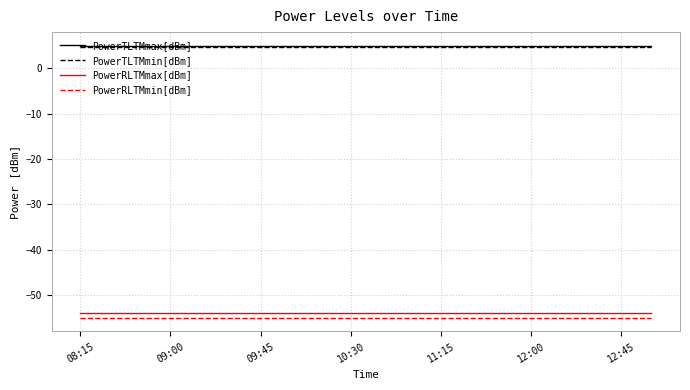

What is the lowest value of the PowerTLTMmin[dBm] series?

4.8